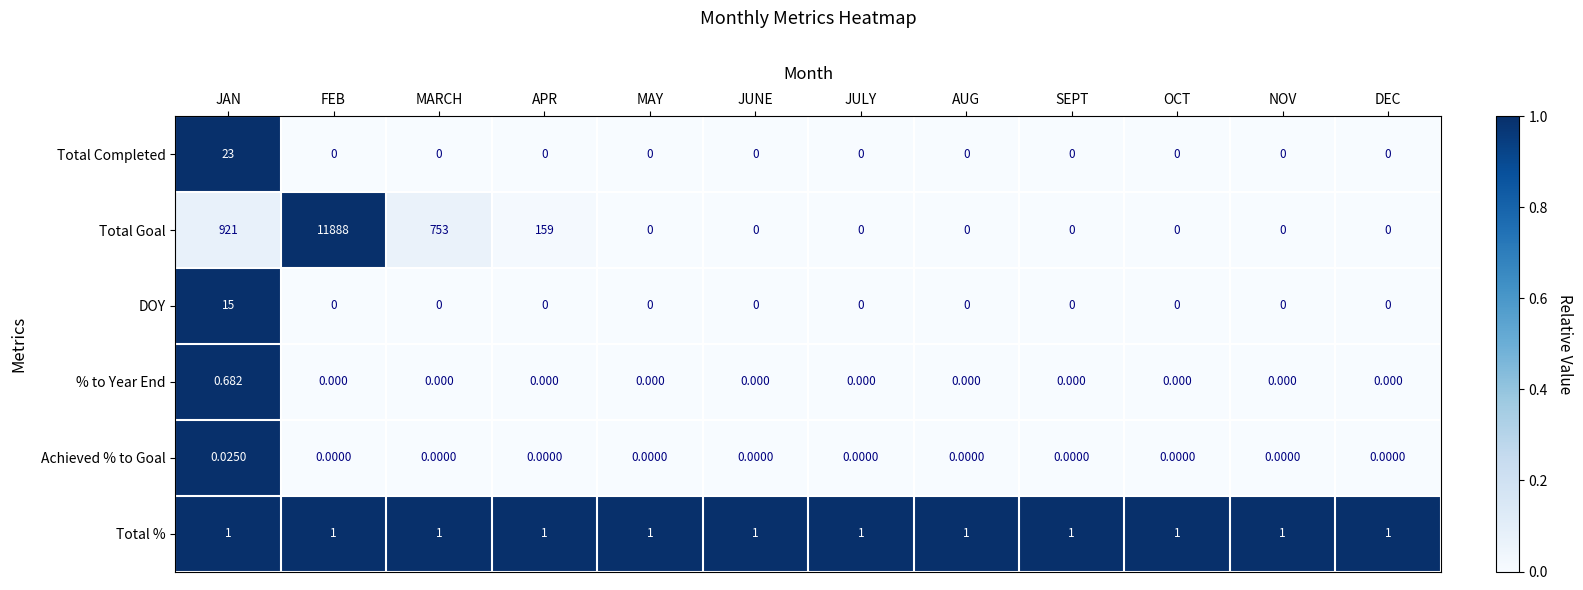

Count the number of data series in this chart.

6